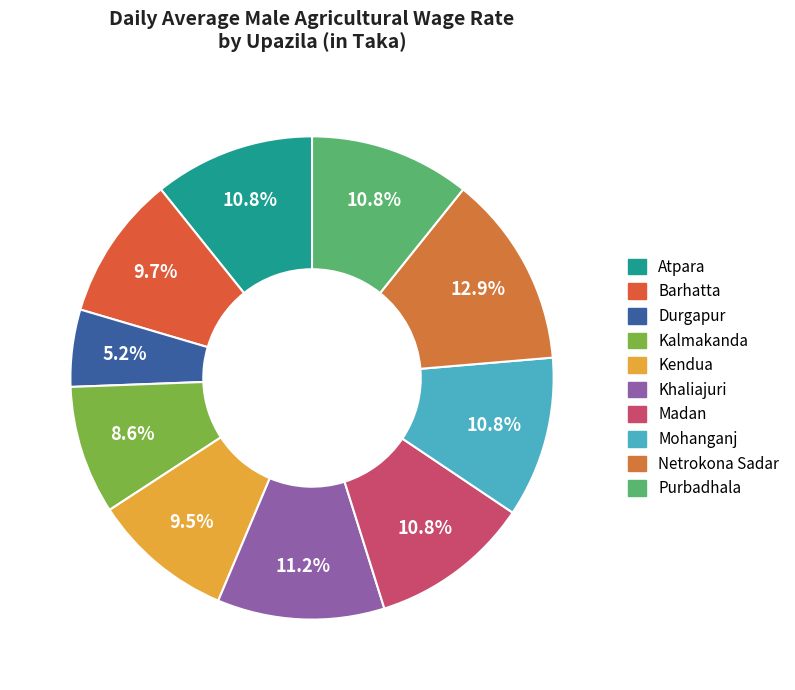

True or false: Barhatta accounts for 10% of the total.

True